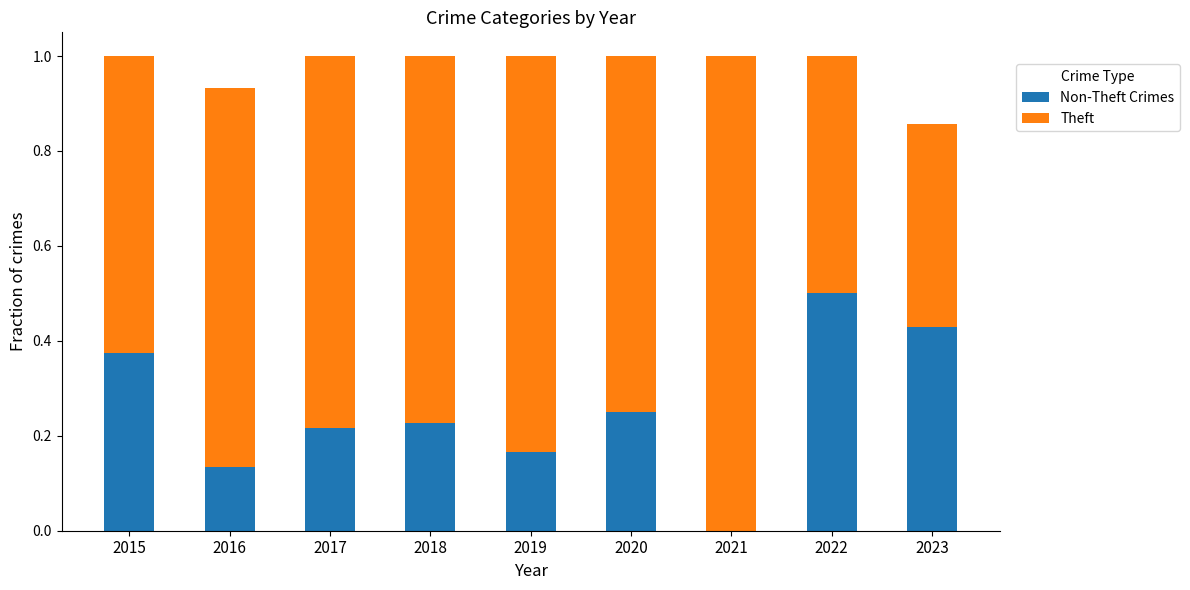

What is the total value across all series at 2023?

0.9